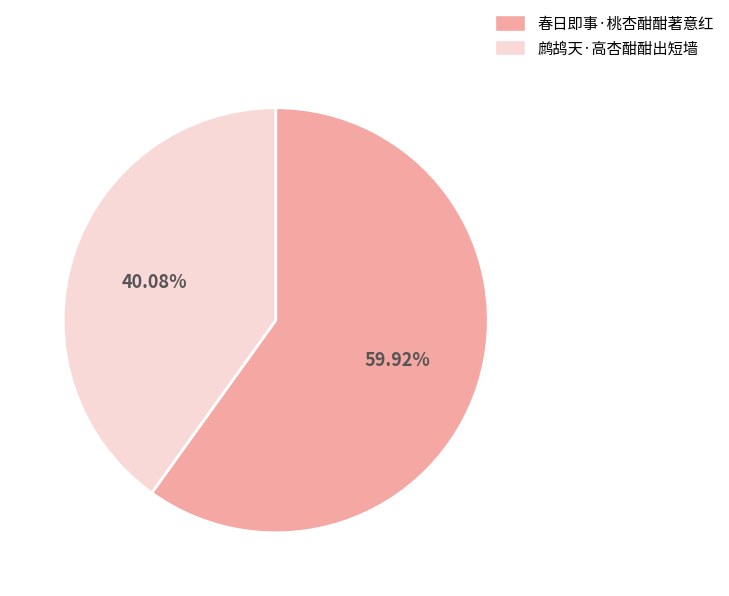

True or false: 鹧鸪天·高杏酣酣出短墙 accounts for 40% of the total.

True